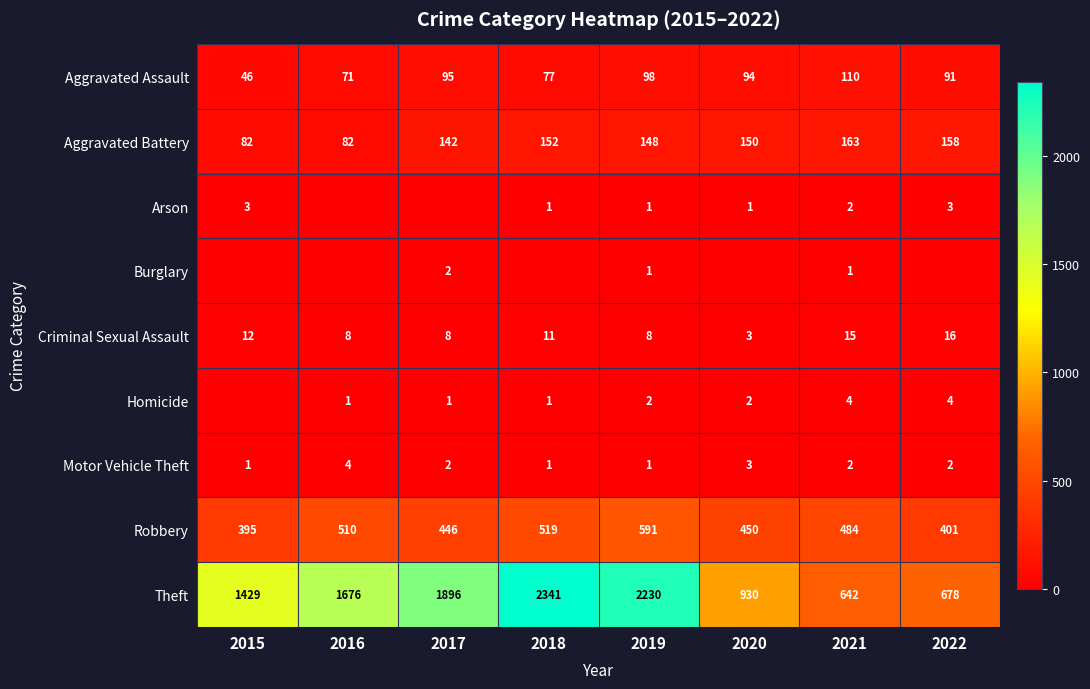

Is it true that Homicide equals 2 at 2020?

True